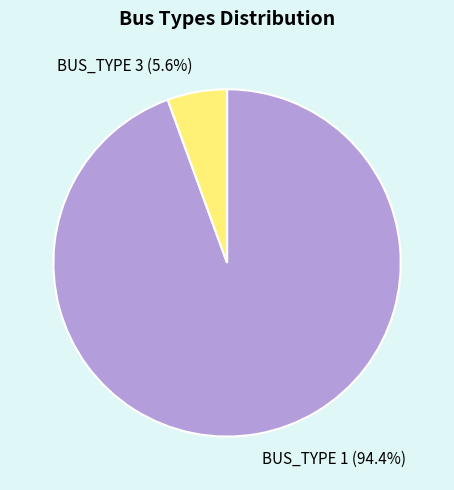

What percentage do BUS_TYPE 3 and BUS_TYPE 1 together represent?

100.0%